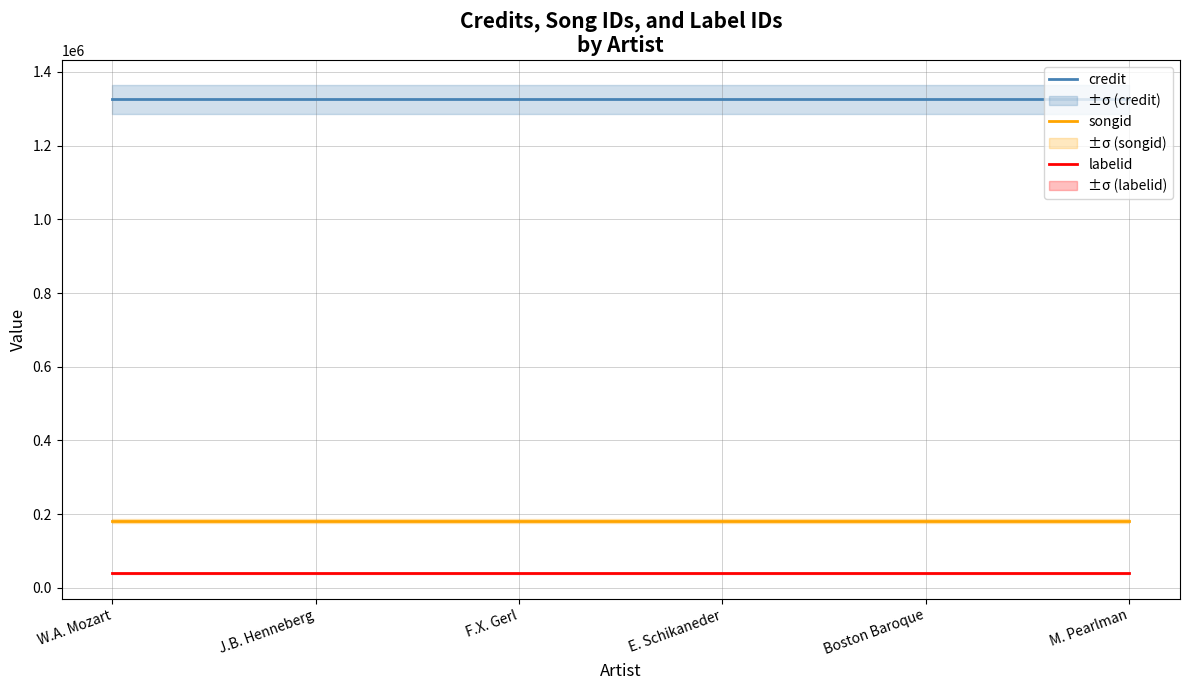

Which has a higher value, E. Schikaneder or M. Pearlman?

E. Schikaneder